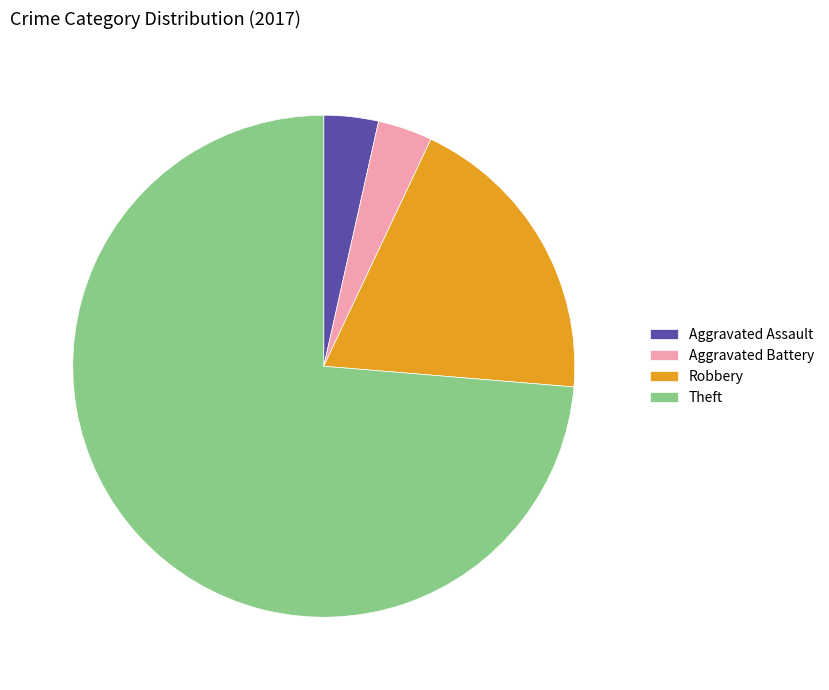

Which slice is the largest?

Theft